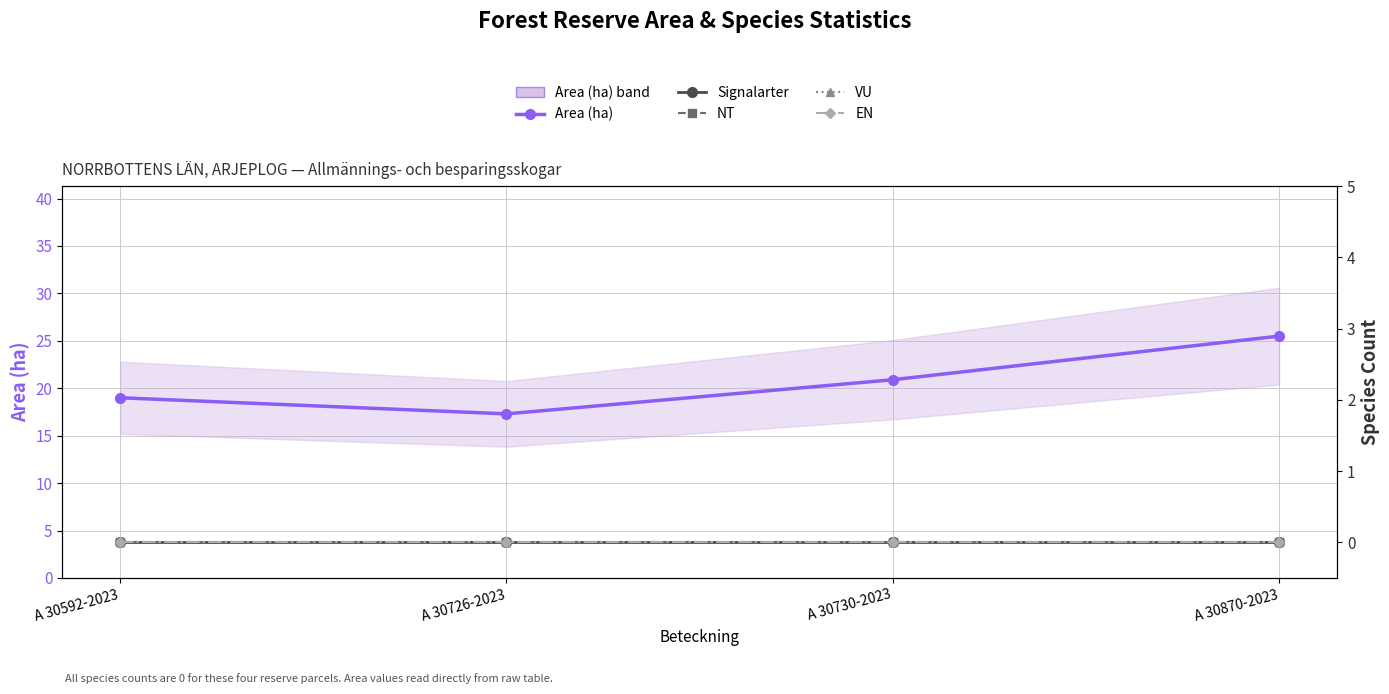

At which category does Area (ha) reach its first local valley?

A 30726-2023